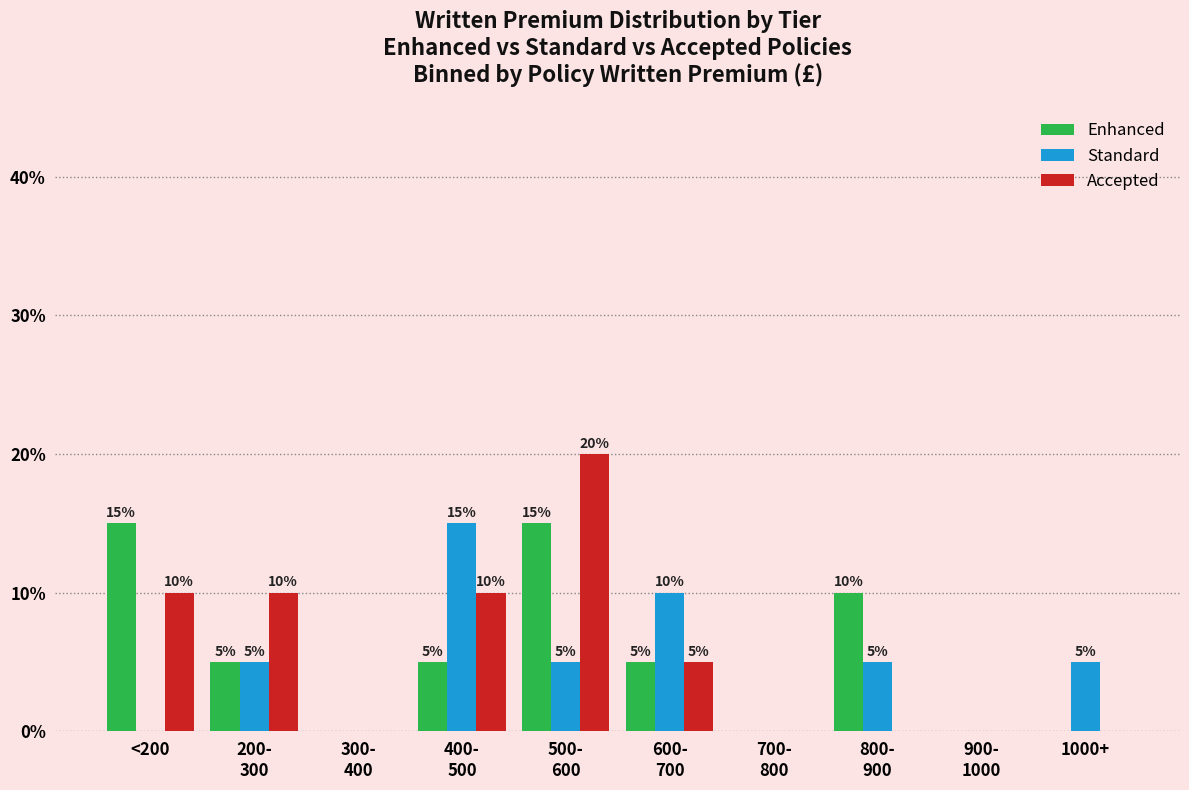

What are all the series names shown in the legend?

Enhanced, Standard, Accepted